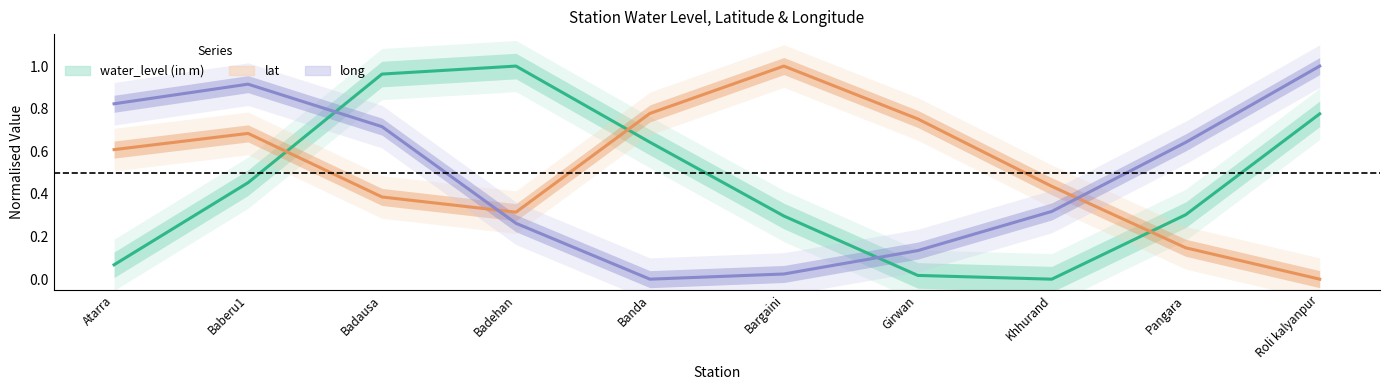

True or false: lat has a value of 0.1 at Pangara.

True